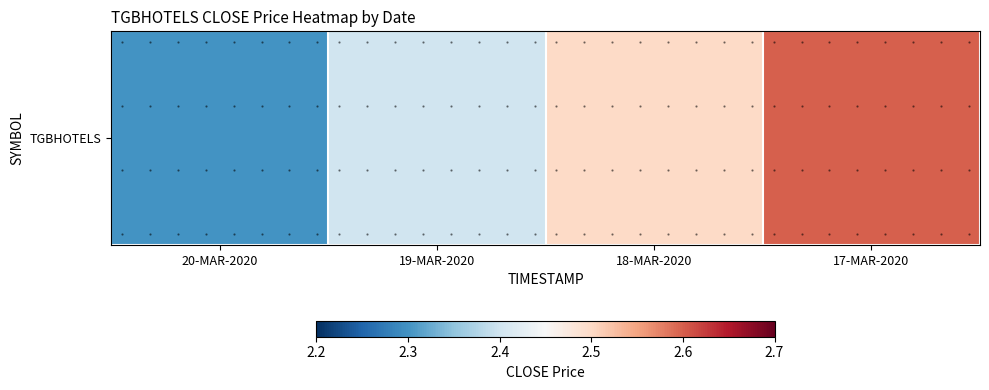

What is the difference between the values at 20-MAR-2020 and 17-MAR-2020?

0.3